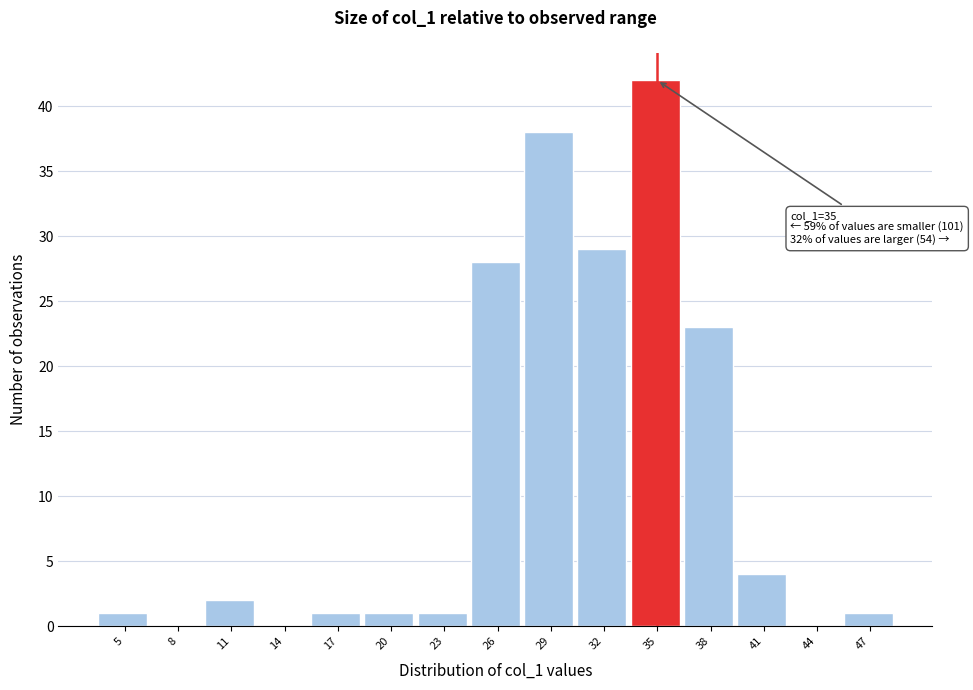

Reading left to right, list all the values displayed in this chart.

5=1	8=0	11=2	14=0	17=1	20=1	23=1	26=28	29=38	32=29	35=42	38=23	41=4	44=0	47=1